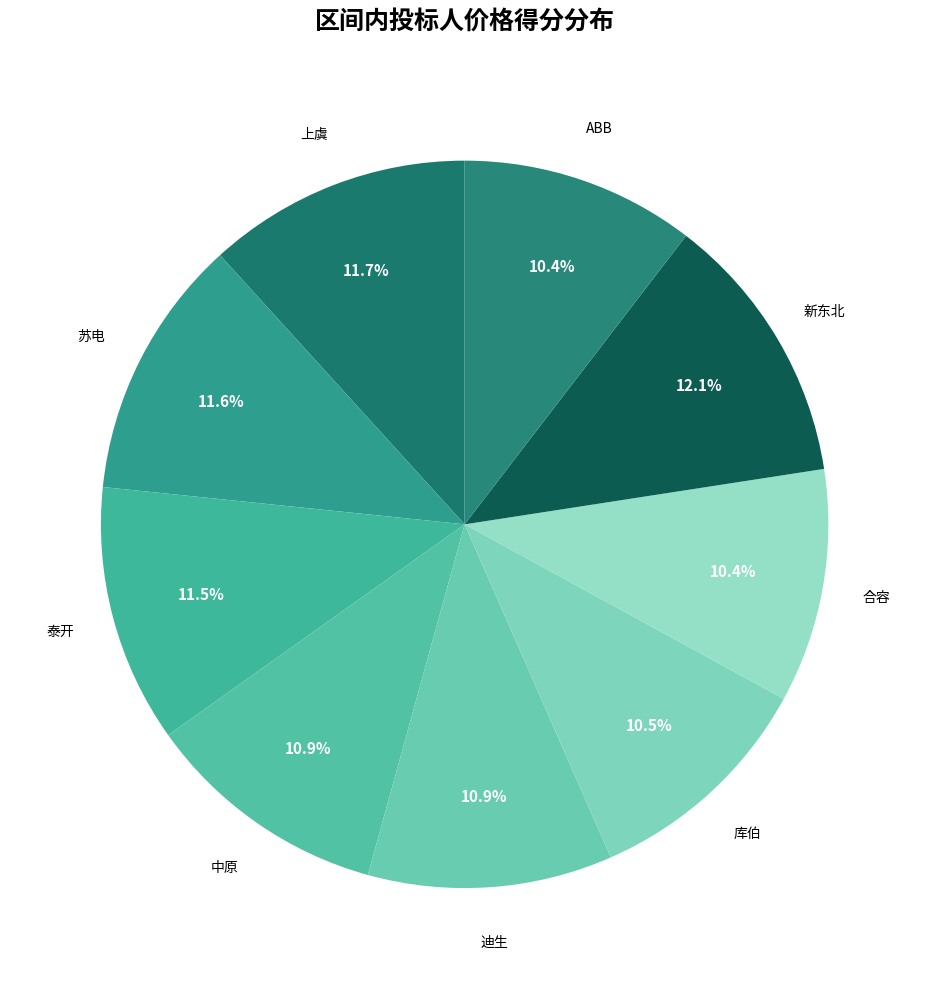

Approximately how many times larger is the value at 泰开 compared to 苏电?

1.0